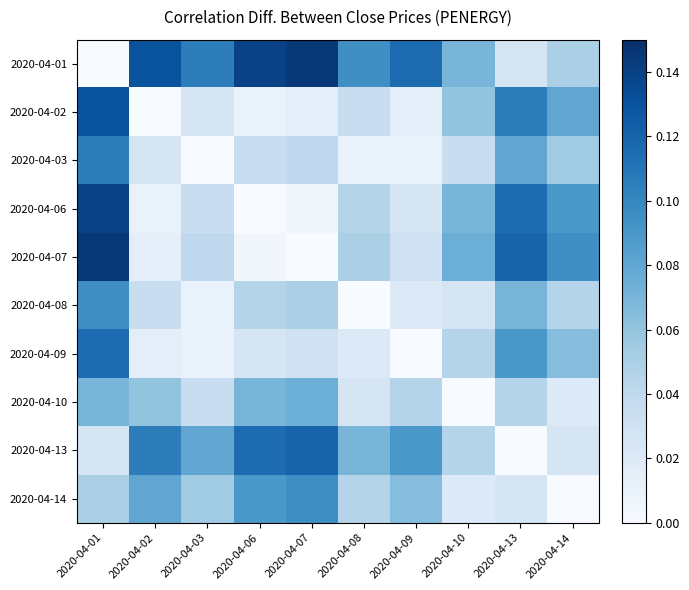

At which category is the sum across all series the highest?

2020-04-01